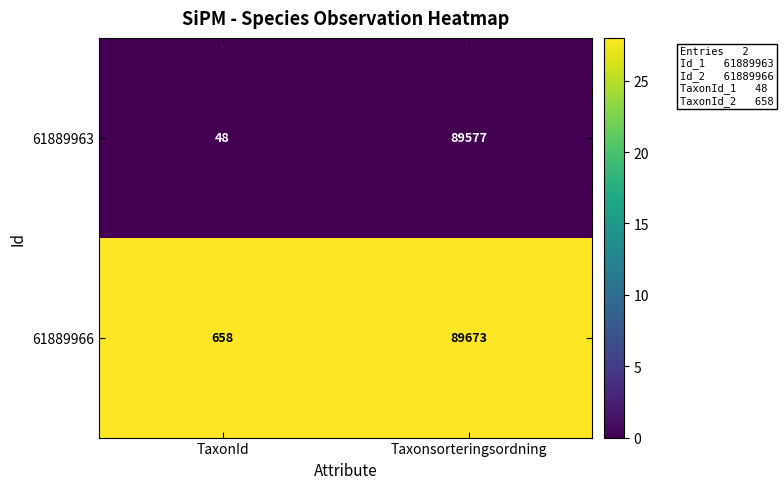

Reading left to right, what are all the values shown in this chart?

61889963: 48	89577
61889966: 658	89673